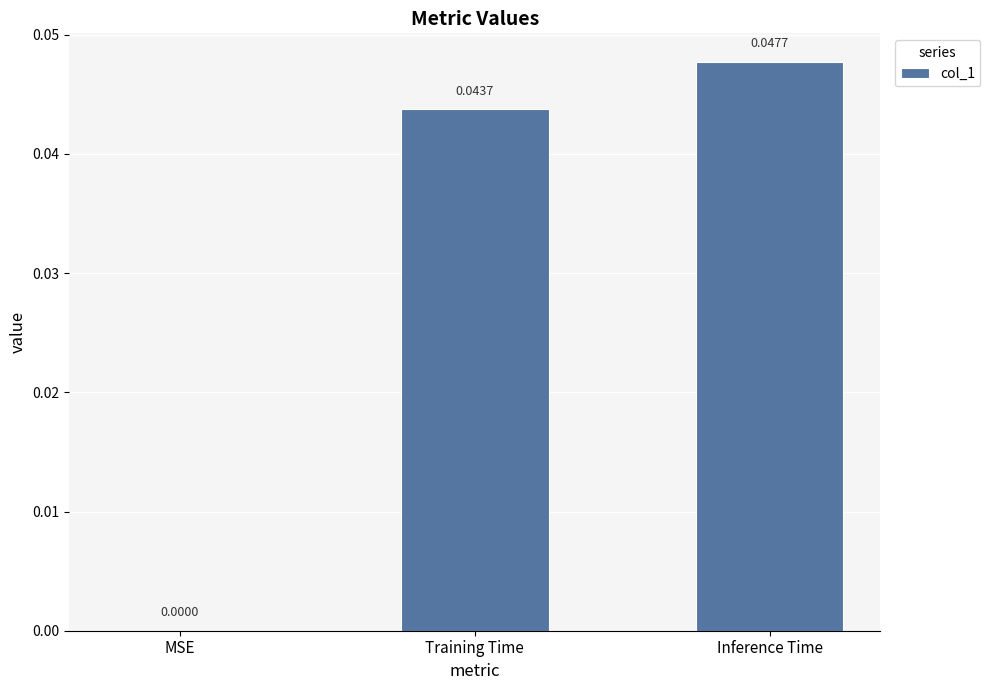

At which category does the chart reach its peak across all series?

Inference Time